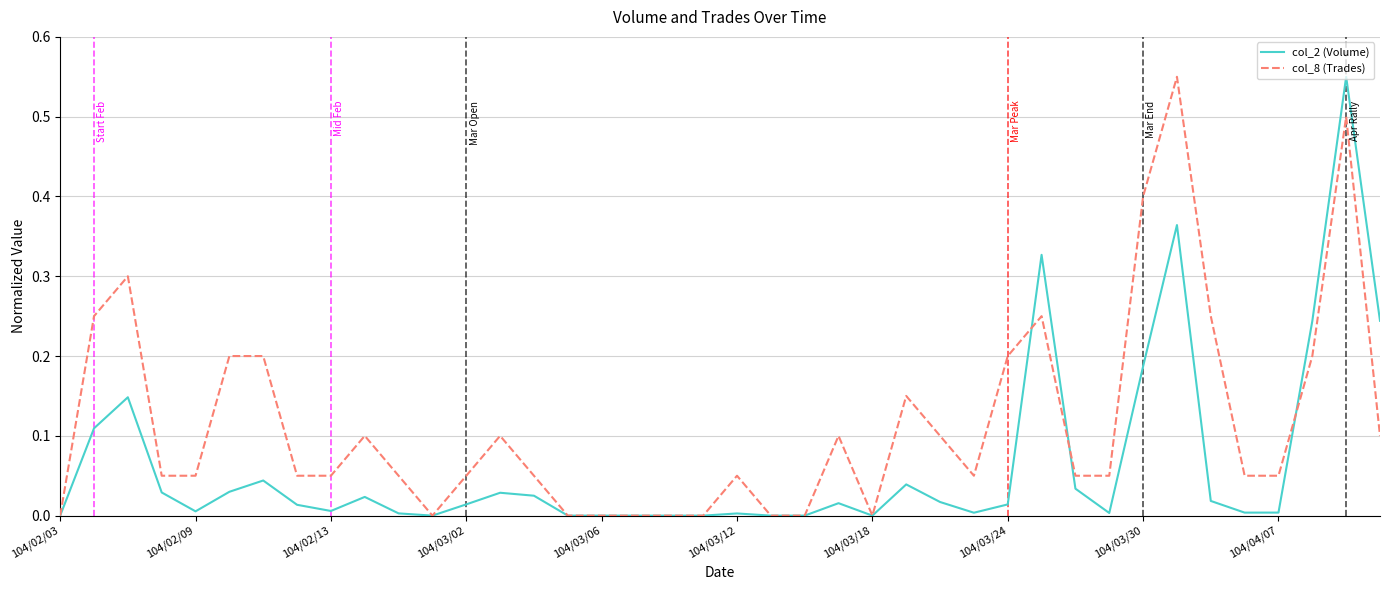

List the series in order of their overall mean, highest first.

col_8 (Trades), col_2 (Volume)